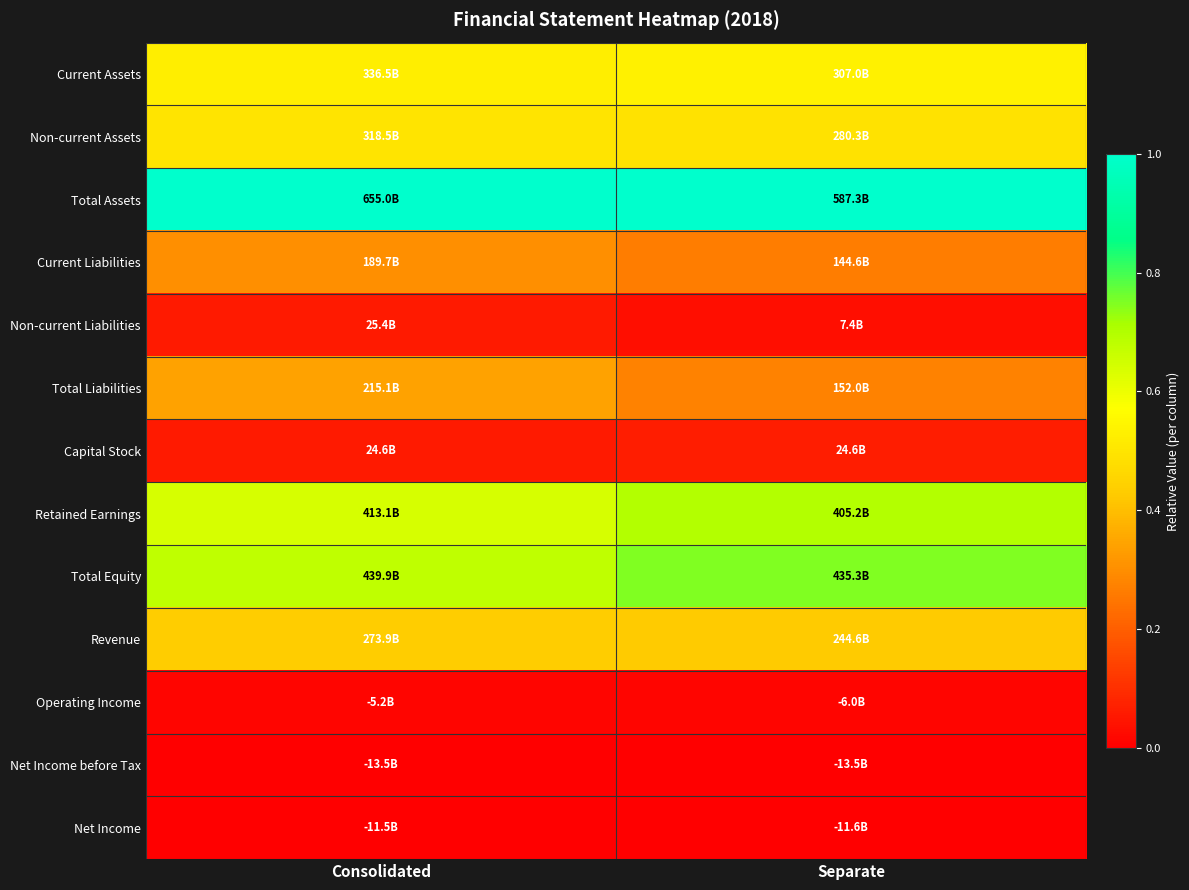

Reading left to right, what are all the values shown in this chart?

Current Assets: Consolidated=0.5	Separate=0.5
Non-current Assets: Consolidated=0.5	Separate=0.5
Total Assets: Consolidated=1.0	Separate=1.0
Current Liabilities: Consolidated=0.3	Separate=0.3
Non-current Liabilities: Consolidated=0.1	Separate=0.0
Total Liabilities: Consolidated=0.3	Separate=0.3
Capital Stock: Consolidated=0.1	Separate=0.1
Retained Earnings: Consolidated=0.6	Separate=0.7
Total Equity: Consolidated=0.7	Separate=0.7
Revenue: Consolidated=0.4	Separate=0.4
Operating Income: Consolidated=0.0	Separate=0.0
Net Income before Tax: Consolidated=0.0	Separate=0.0
Net Income: Consolidated=0.0	Separate=0.0